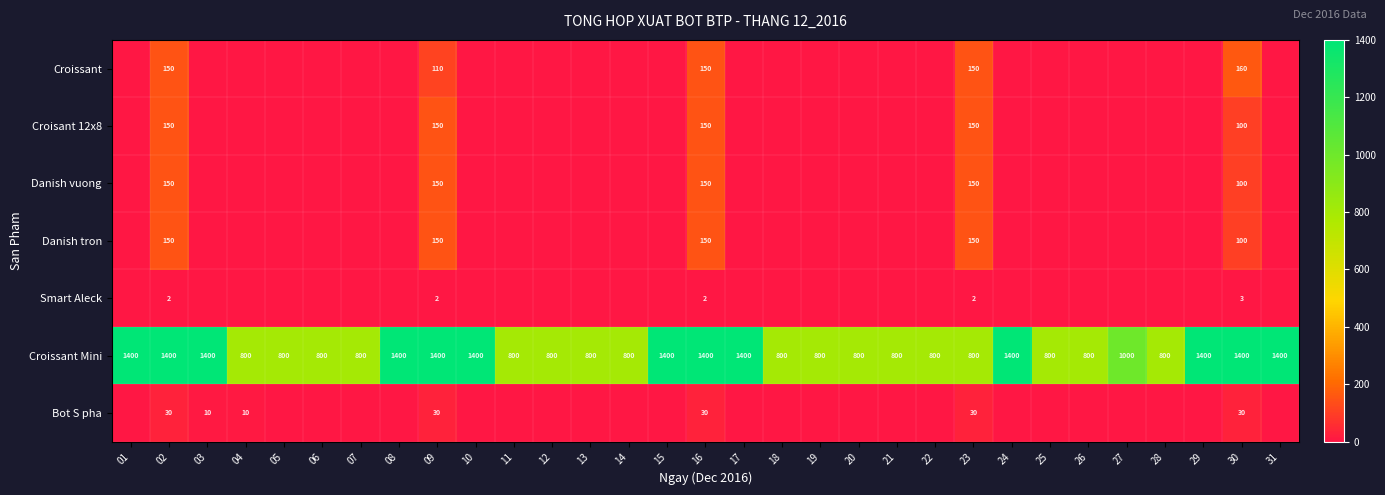

What is the difference between the highest and lowest values at 02?

1398